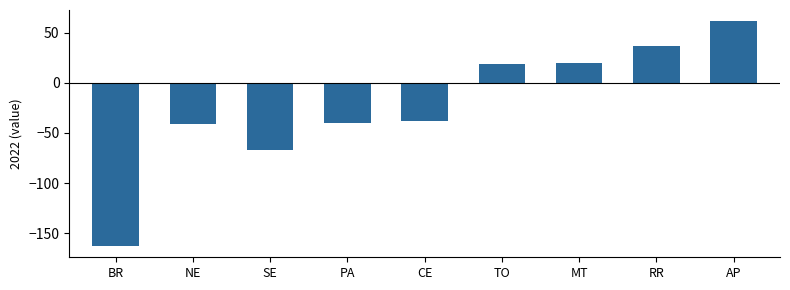

At which category does the chart reach its minimum across all series?

BR